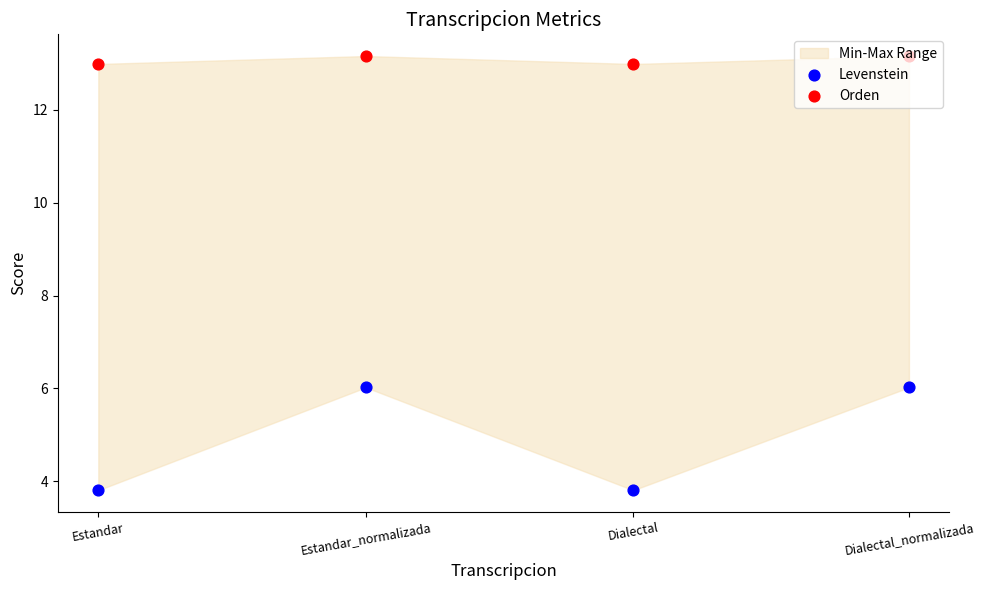

What is the total value across all series at Estandar?

16.8